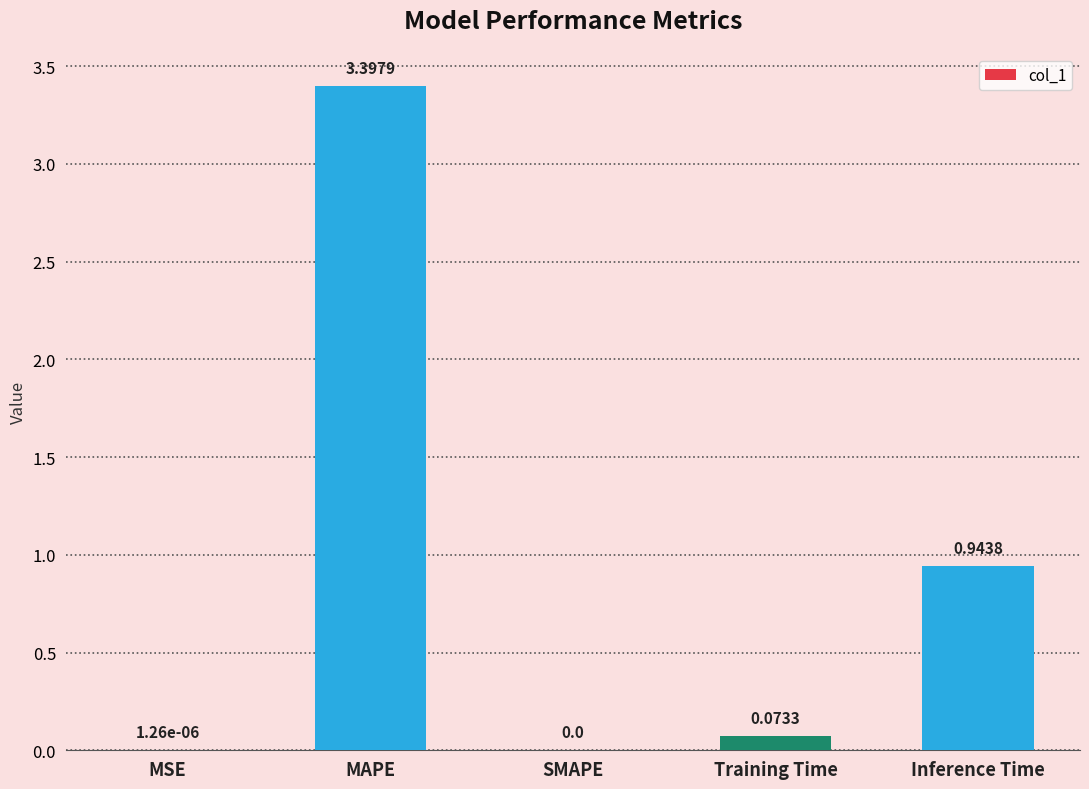

Are the bars horizontal?

No